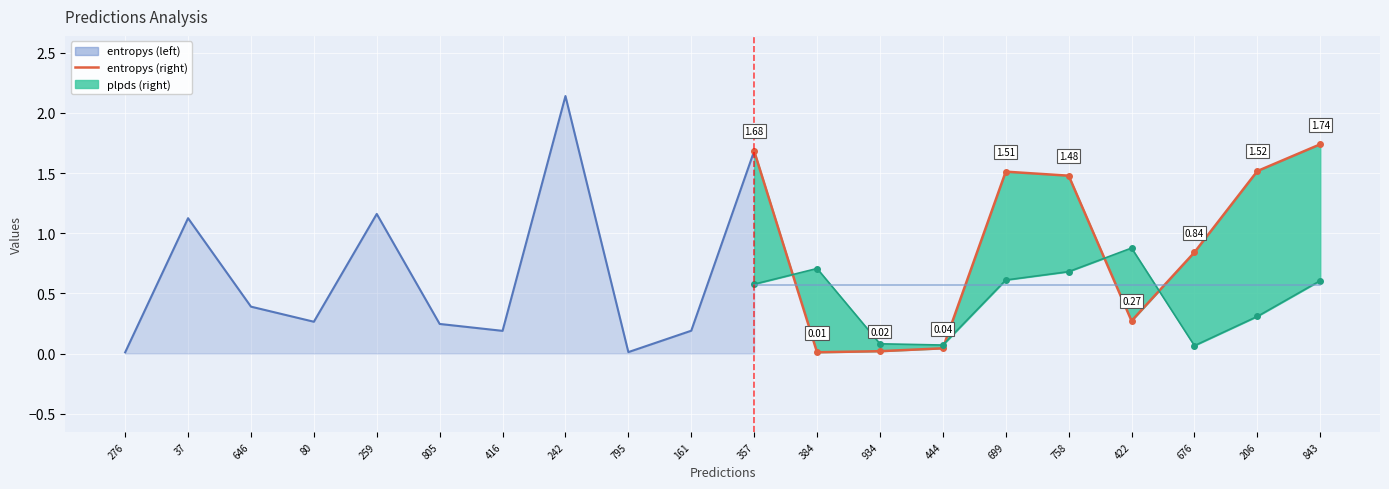

At which label is plpds closest to 0?

676